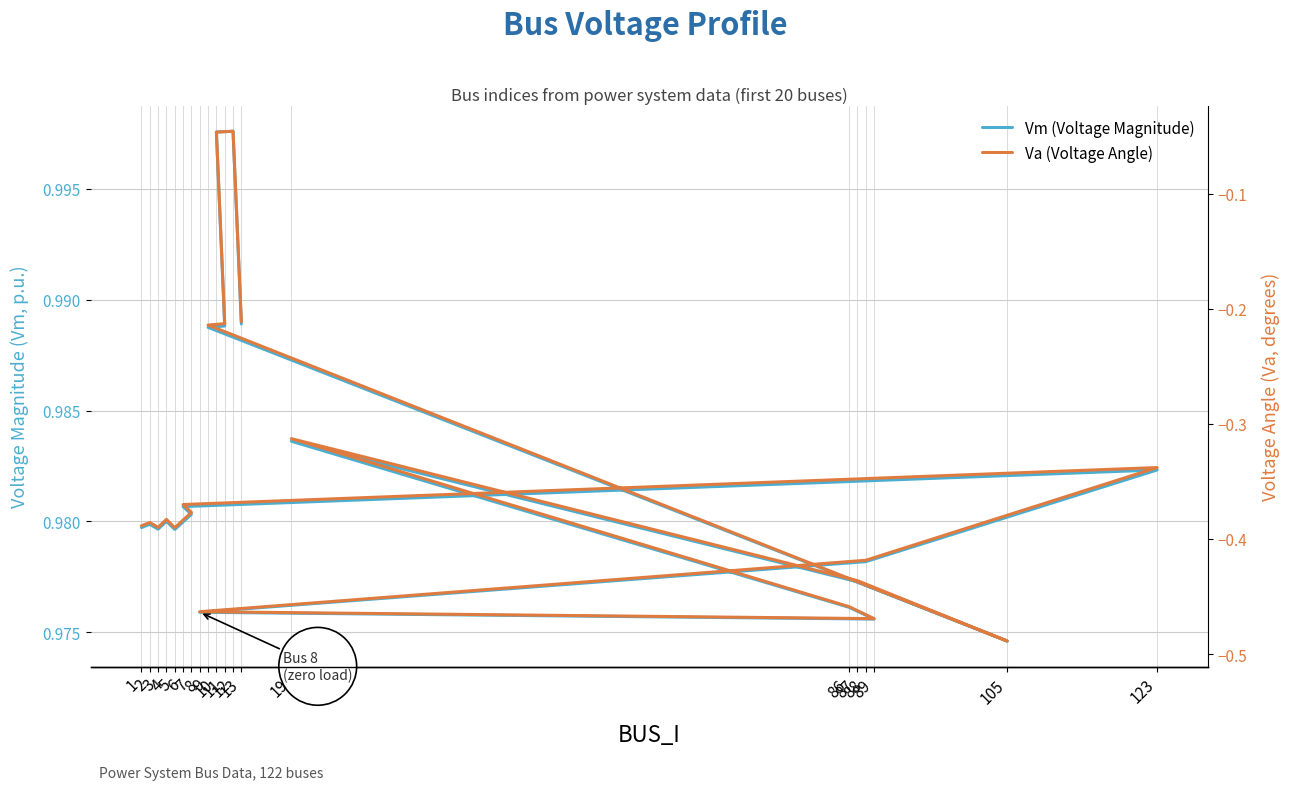

How many lines are shown in the chart?

2